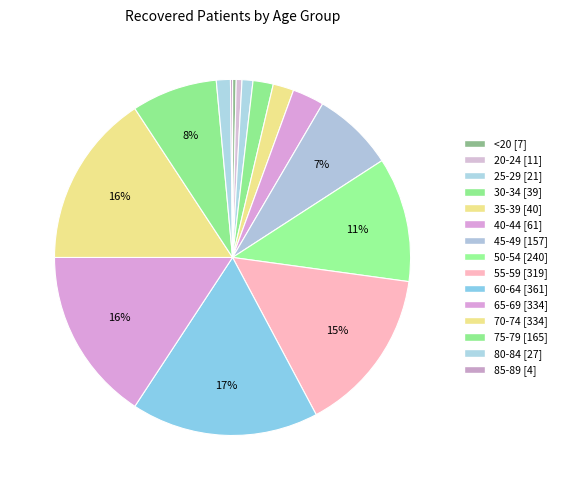

To the nearest percent, what is the average slice percentage?

7%